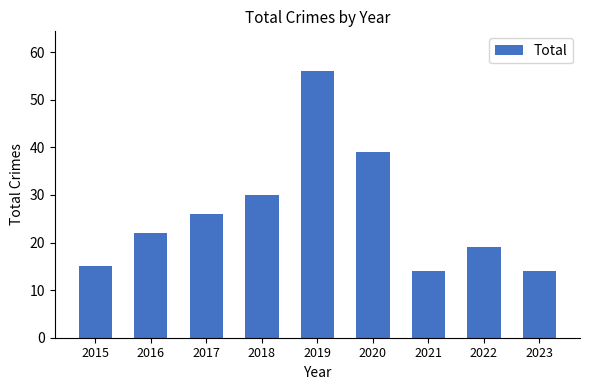

What is the value of the 1st bar from the left?

15